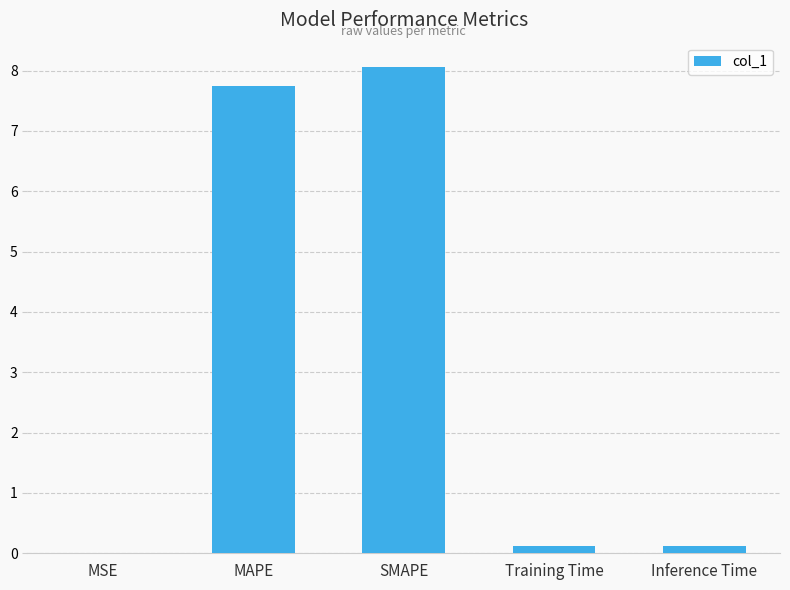

Which category has the highest value across all series?

SMAPE